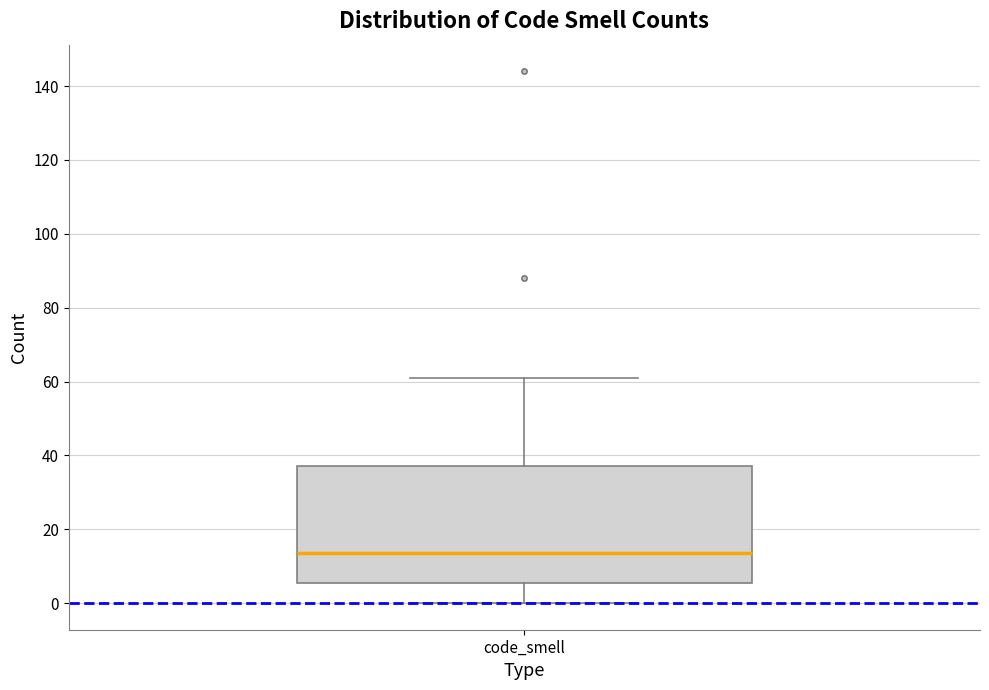

Read this box plot against the y-axis: the position of the median line, the range covered by the box, and the ends of both whiskers. The values are not printed on the chart, so give them approximately, as read against the axis.

median 14, box 6 to 38, whiskers 0 to 62